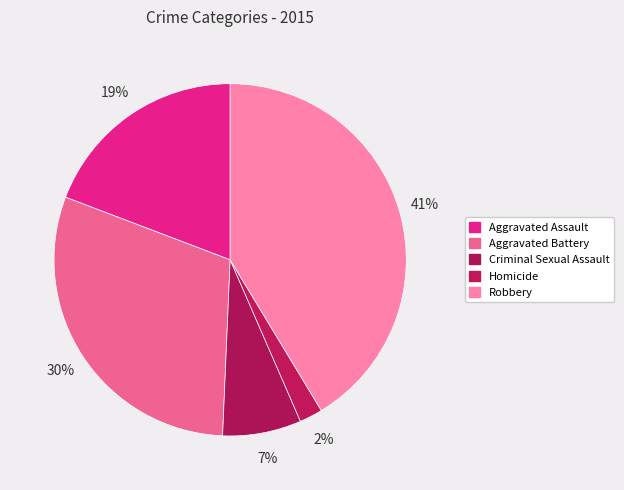

Between Aggravated Battery and Criminal Sexual Assault, which is larger?

Aggravated Battery